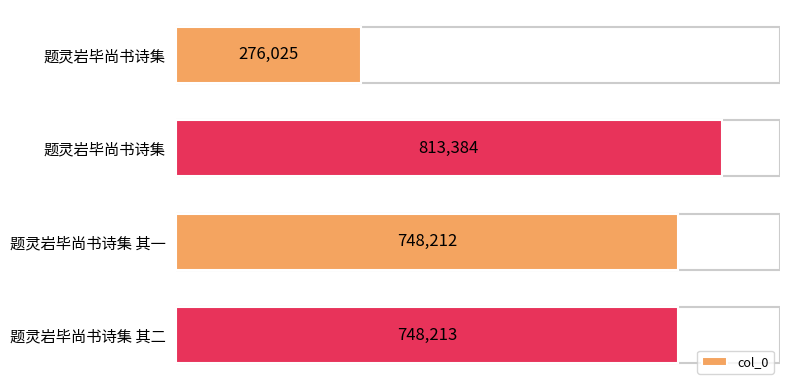

How many values are below 748213?

2